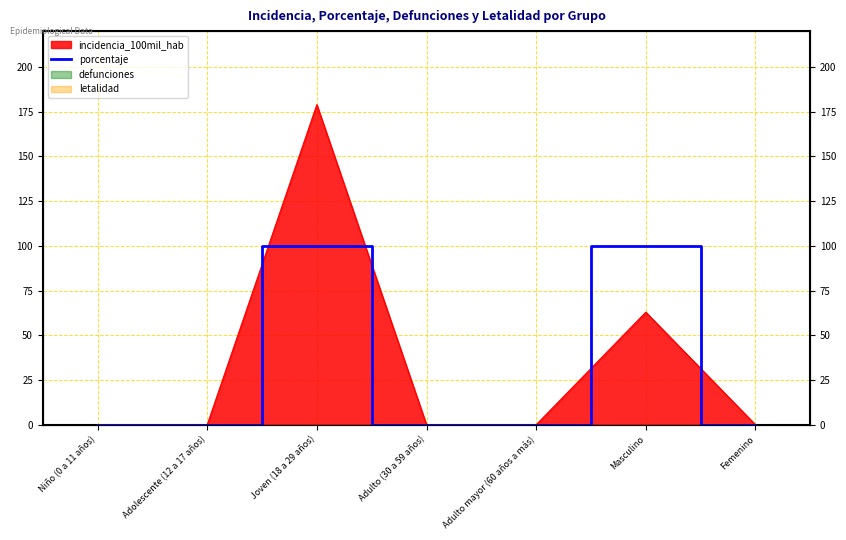

What is the sum of all values?

200